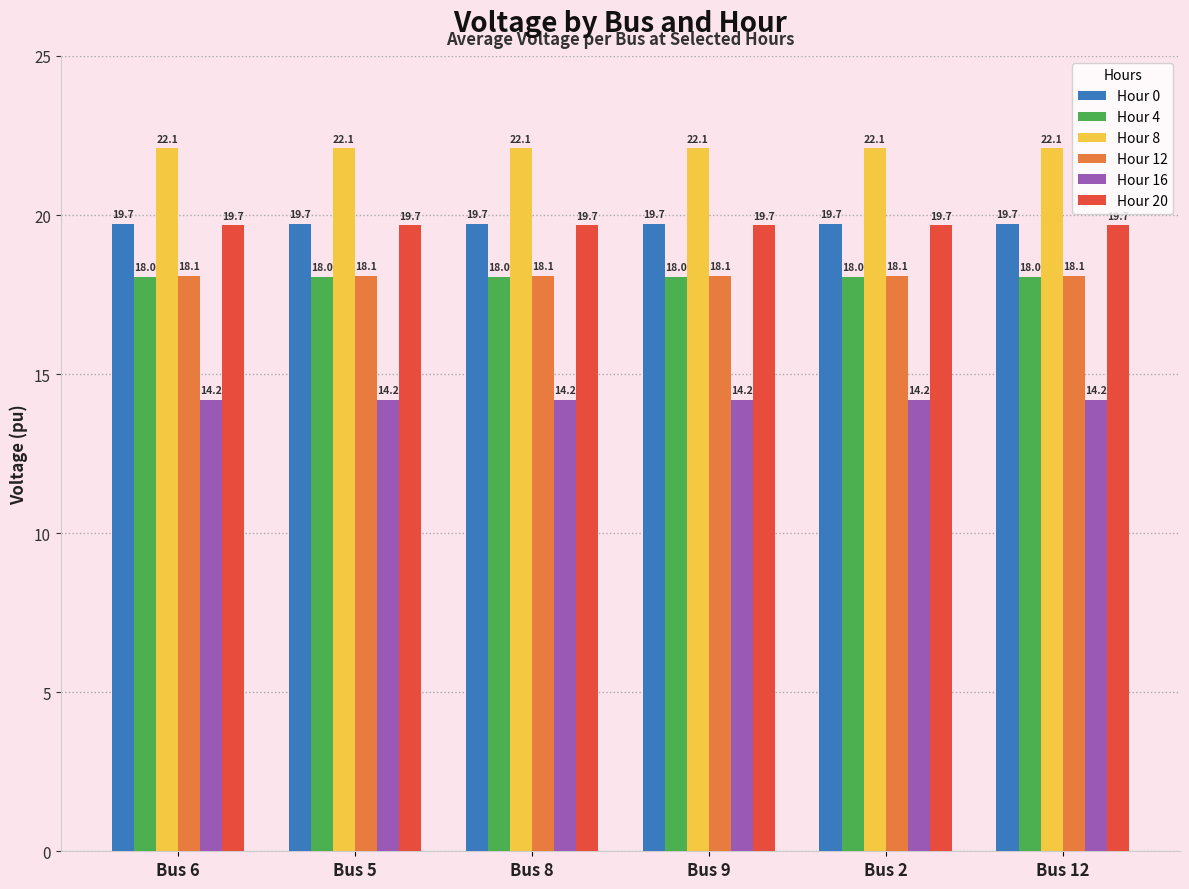

Reading left to right, transcribe all the data shown in this chart.

Hour 0: 19.7	19.7	19.7	19.7	19.7	19.7
Hour 4: 18.0	18.0	18.0	18.0	18.0	18.0
Hour 8: 22.1	22.1	22.1	22.1	22.1	22.1
Hour 12: 18.1	18.1	18.1	18.1	18.1	18.1
Hour 16: 14.2	14.2	14.2	14.2	14.2	14.2
Hour 20: 19.7	19.7	19.7	19.7	19.7	19.7